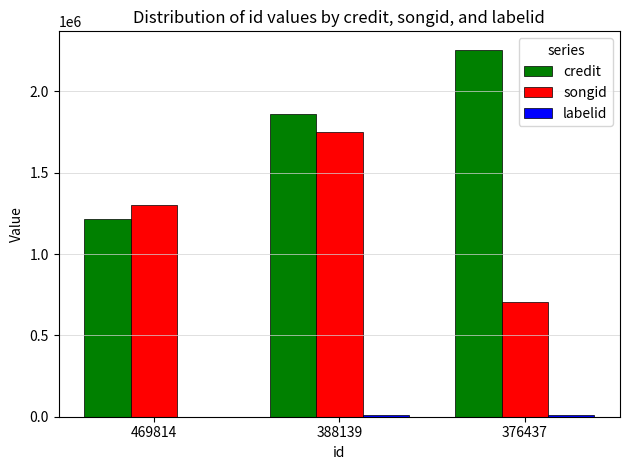

The credit series shows 1216924 at 469814. True or false?

True